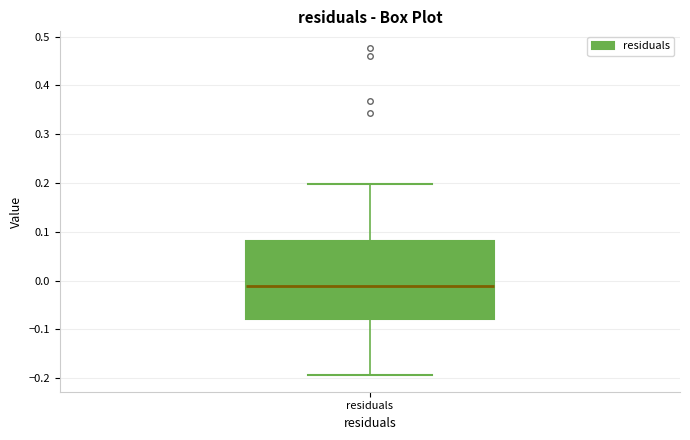

Transcribe this box plot: give where the median line is, the range the box spans, and where the two whiskers end, as read against the y-axis. The values are not printed on the chart, so give them approximately, as read against the axis.

median -0.01, box -0.08 to 0.08, whiskers -0.19 to 0.20